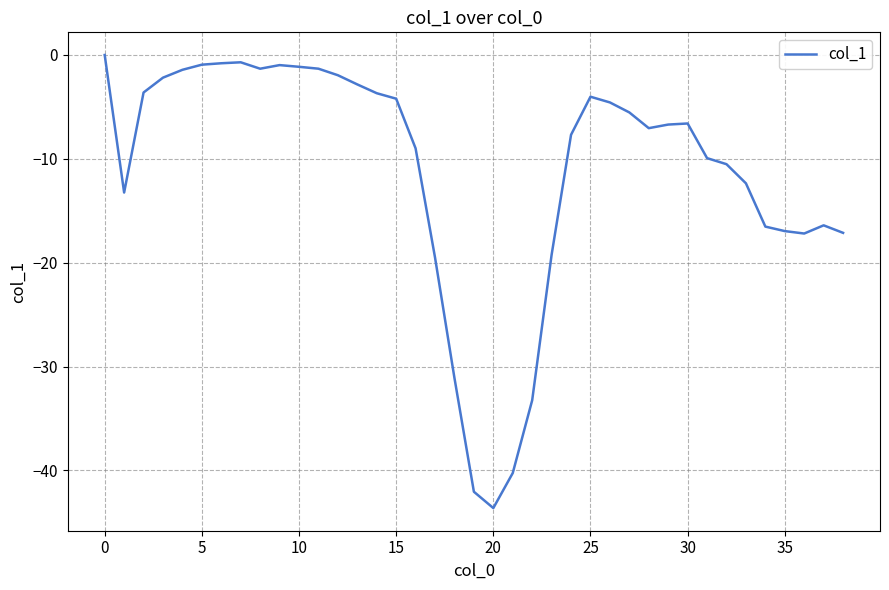

What is the smallest value displayed?

-43.6